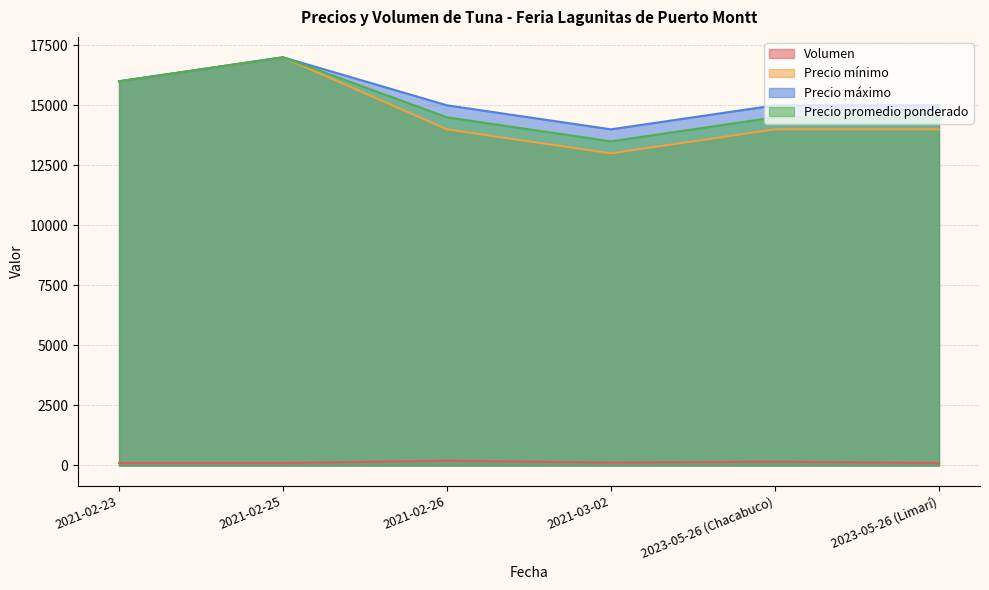

Which label corresponds to the largest value in the chart?

2021-02-25